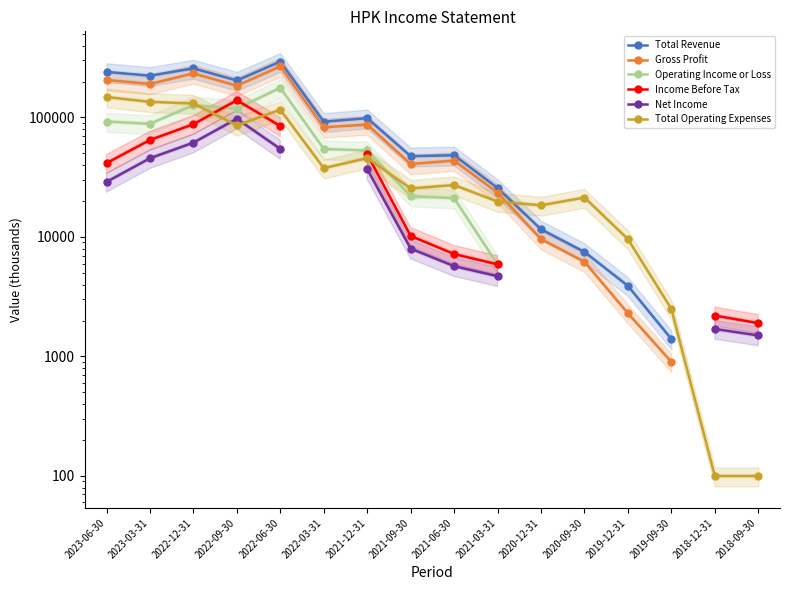

Which series has the largest range (max minus min)?

Total Revenue